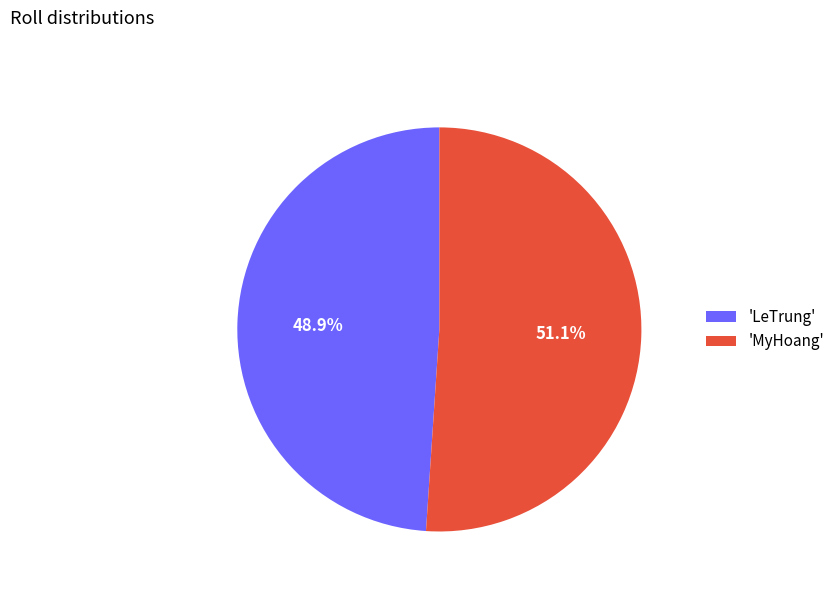

What is the ratio of the value at 'LeTrung' to the value at 'MyHoang'?

1.0